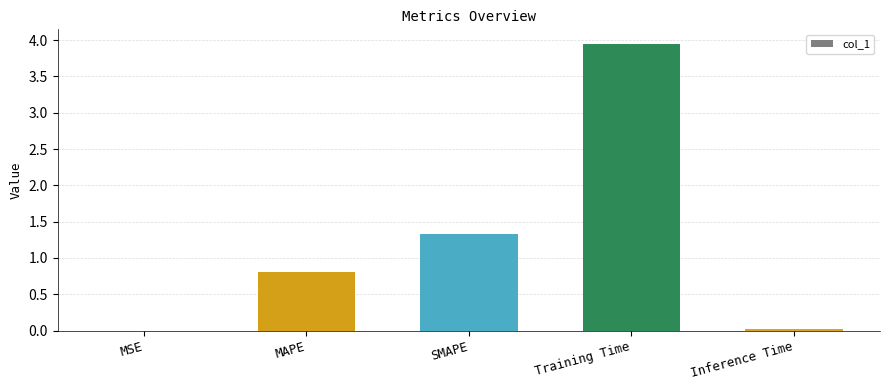

What is the average value?

1.2